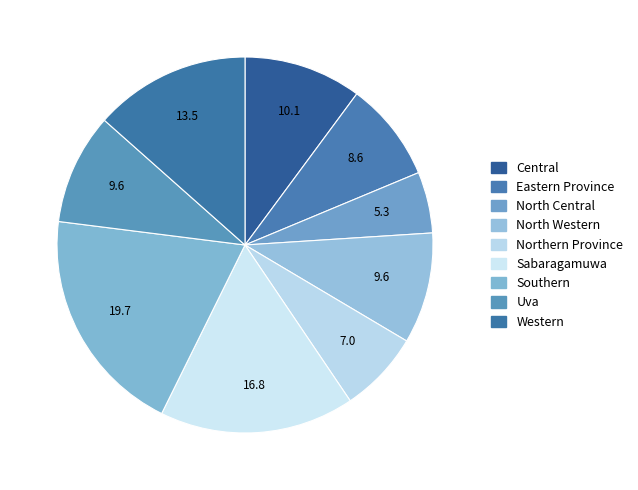

How many slices are in this pie chart?

9